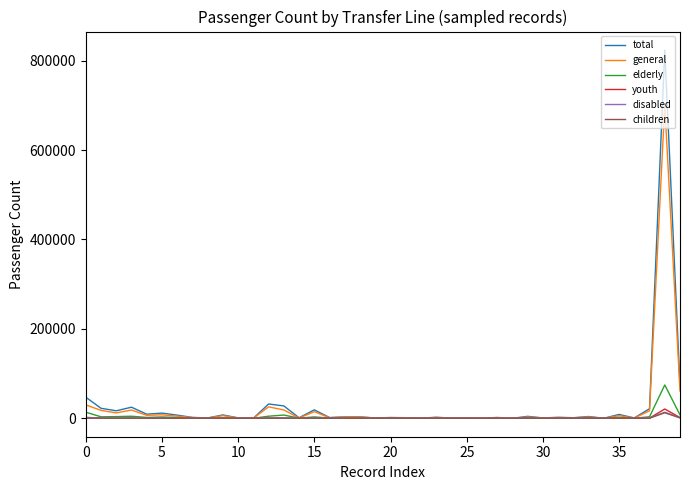

In disabled, how many points are higher than both neighbors (excluding endpoints)?

14